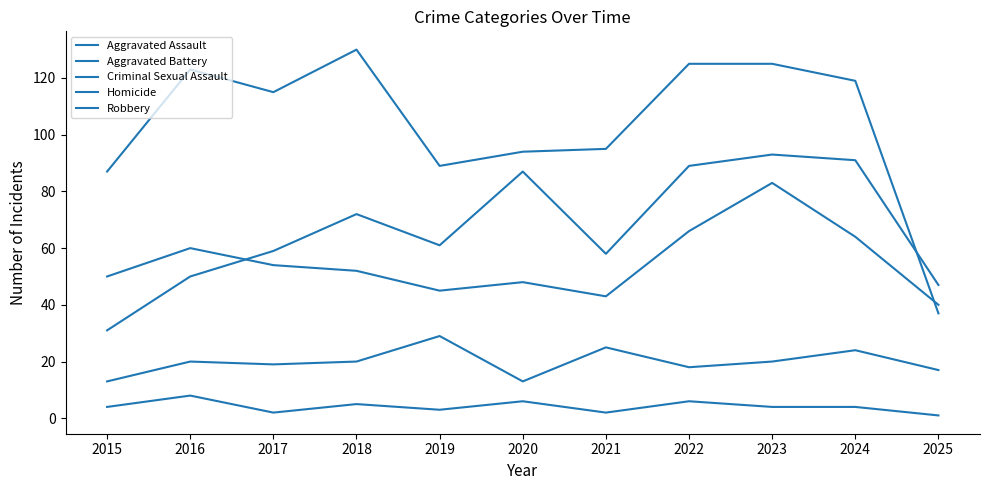

Rank the series at 2015 from lowest to highest value.

Homicide, Criminal Sexual Assault, Aggravated Assault, Aggravated Battery, Robbery